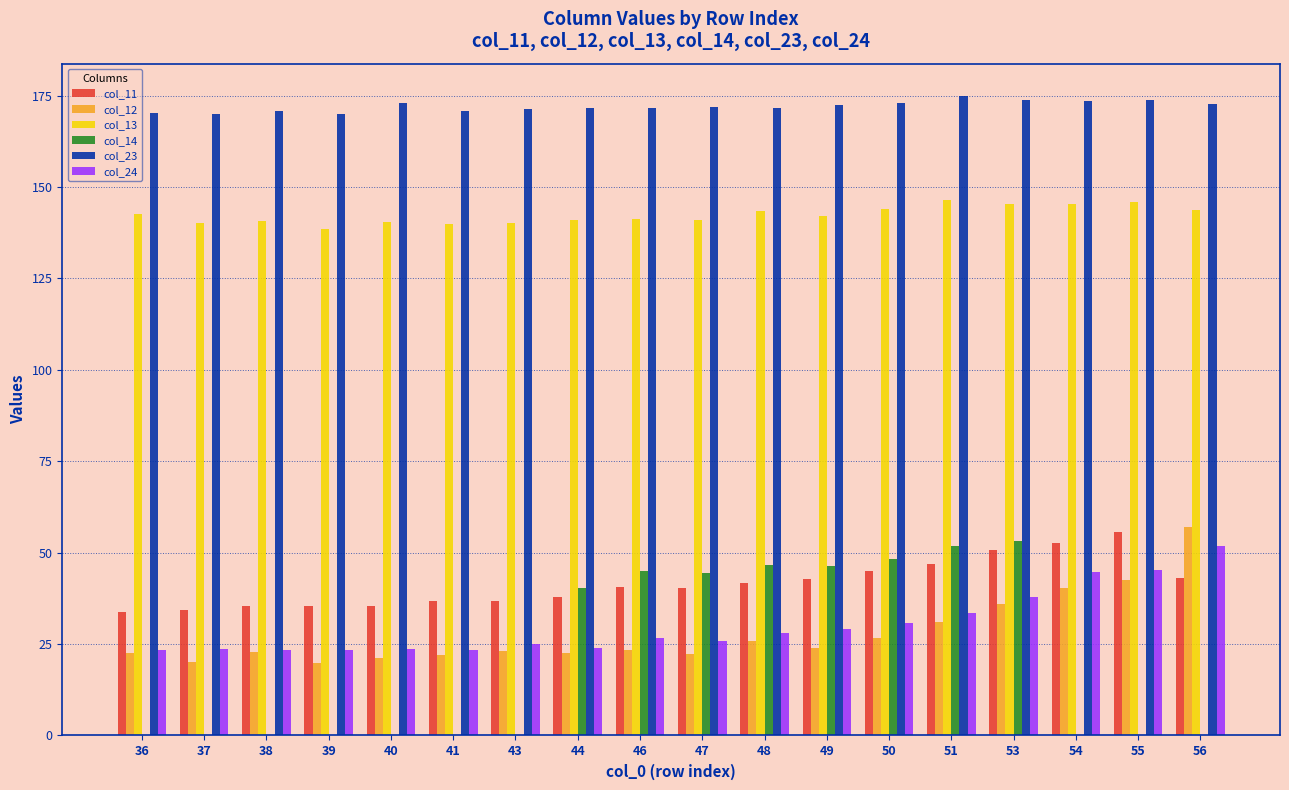

What is the total value across all series at 40?

393.8